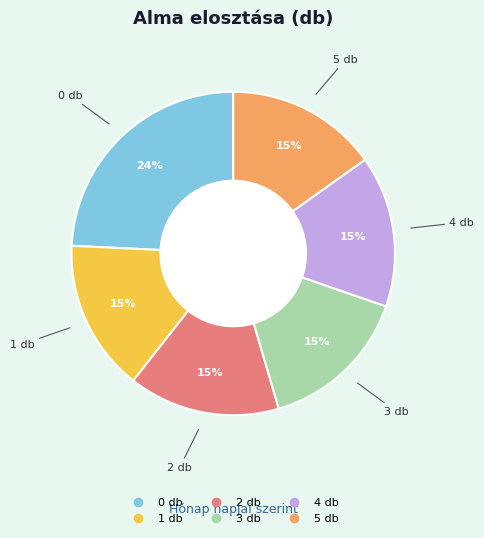

How many slices are in this pie chart?

6